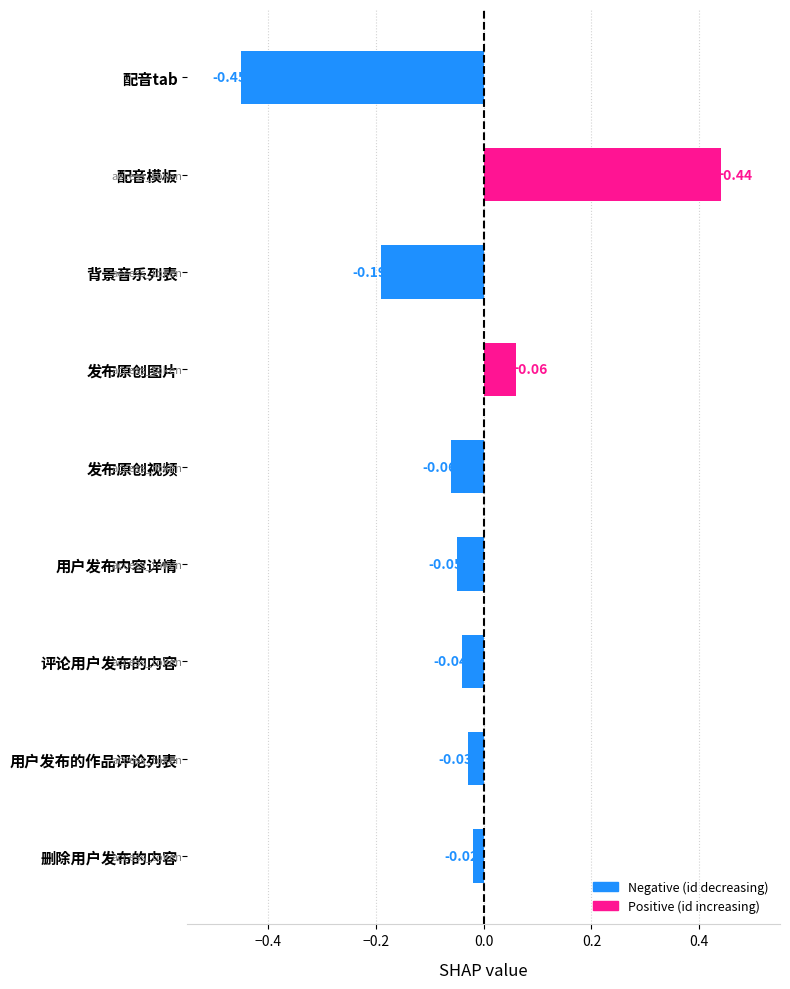

Which category has the highest value across all series?

配音模板